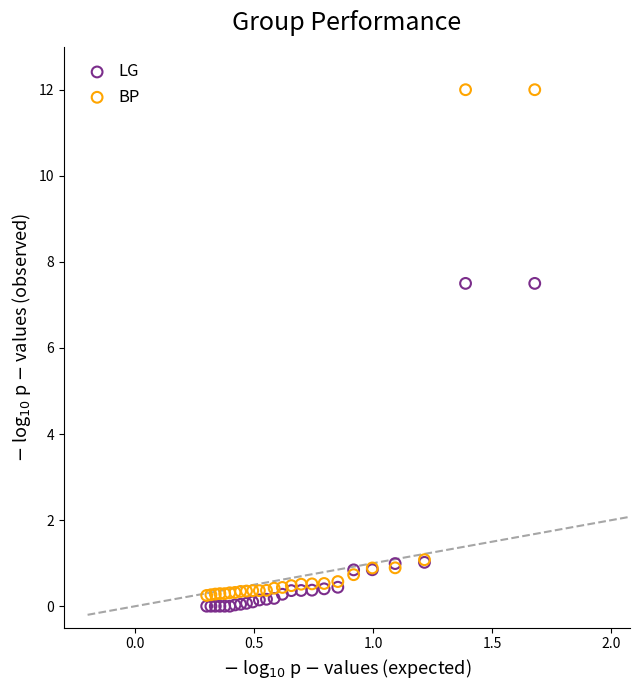

What are all the series names shown in the legend?

LG, BP